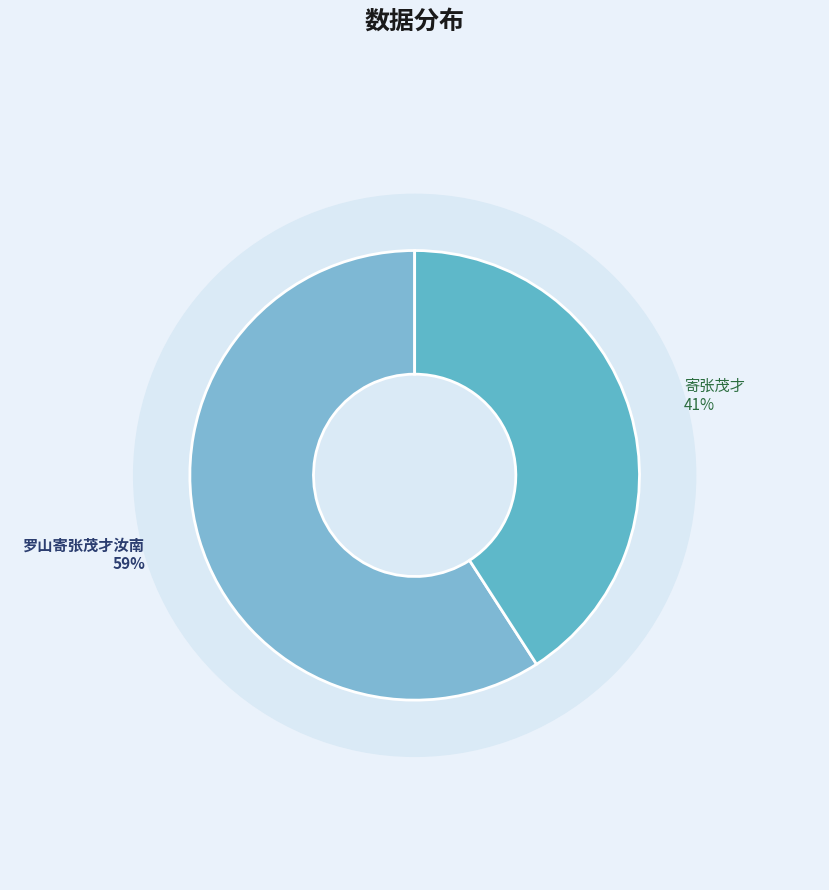

What is the total percentage of 罗山寄张茂才汝南 and 寄张茂才?

100.0%